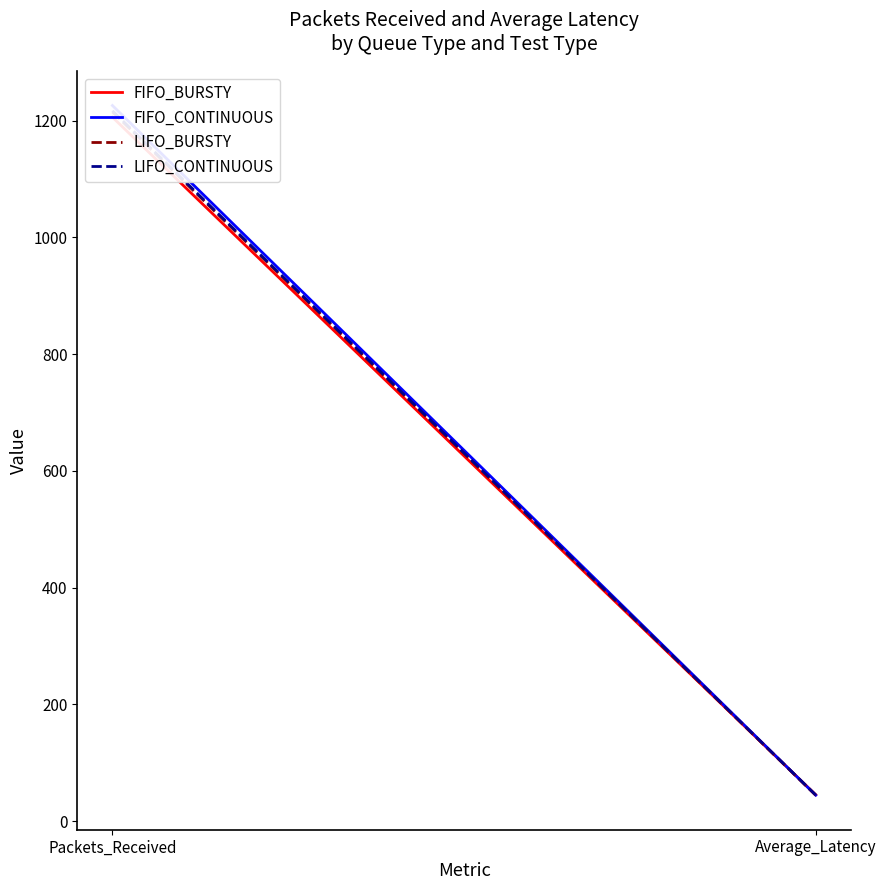

What is the greatest value displayed?

1226.0